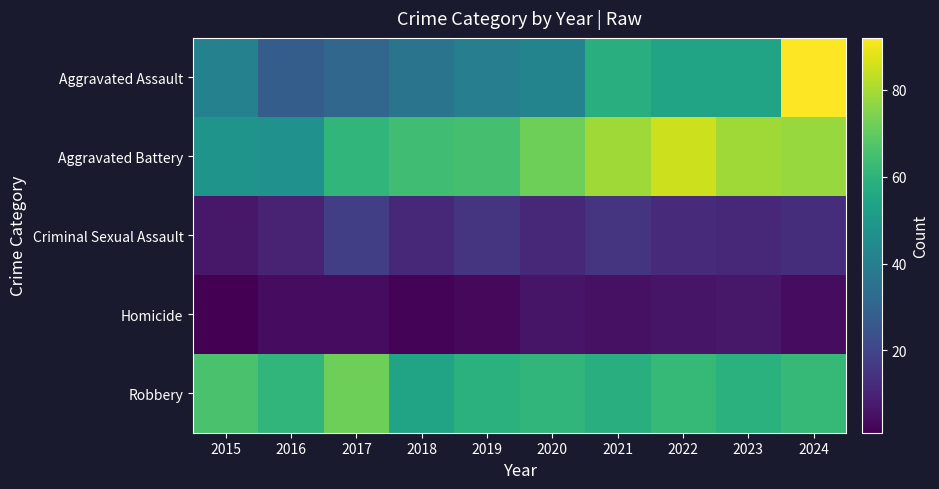

What is the total value across all series at 2020?

192